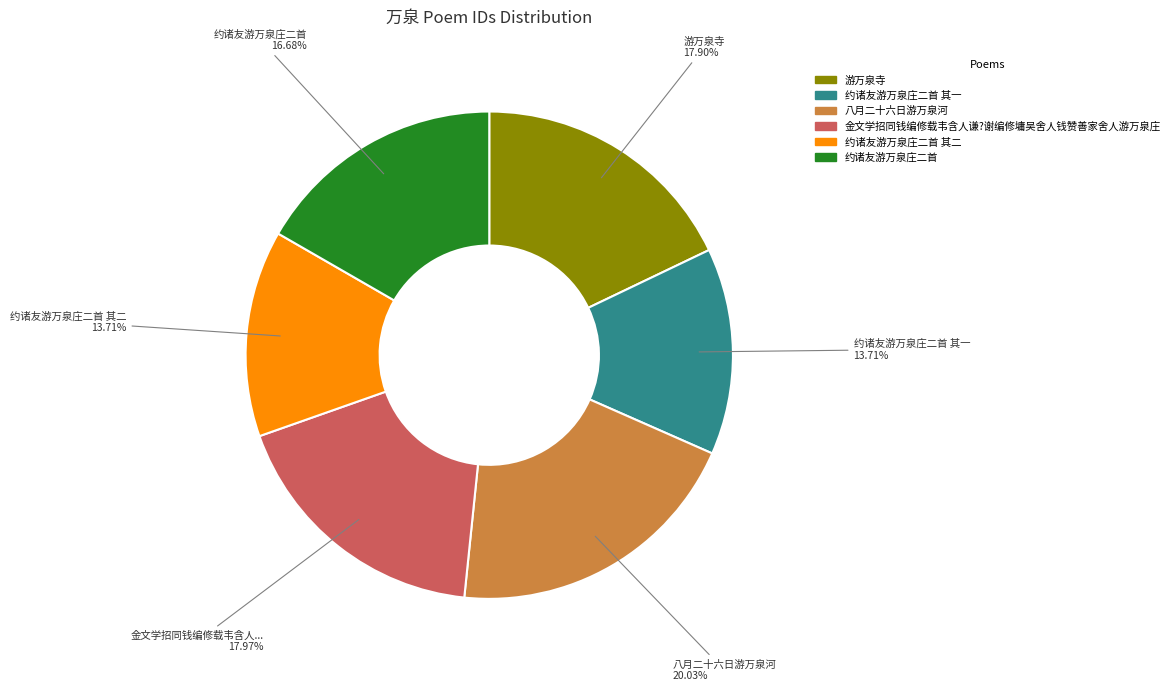

What portion of the pie excludes 游万泉寺?

82.1%